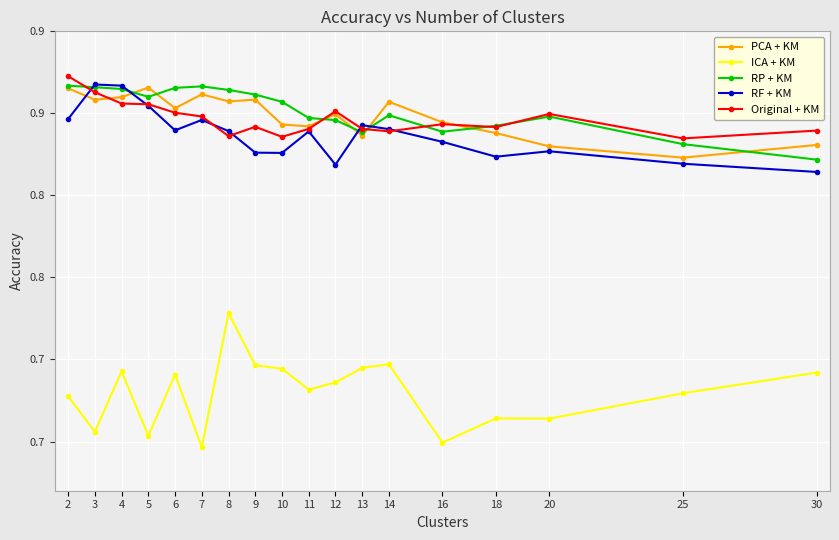

Reading left to right, transcribe all the data shown in this chart.

PCA + KM: 2=0.9	3=0.9	4=0.9	5=0.9	6=0.9	7=0.9	8=0.9	9=0.9	10=0.8	11=0.8	12=0.8	13=0.8	14=0.9	16=0.8	18=0.8	20=0.8	25=0.8	30=0.8
ICA + KM: 2=0.7	3=0.7	4=0.7	5=0.7	6=0.7	7=0.6	8=0.7	9=0.7	10=0.7	11=0.7	12=0.7	13=0.7	14=0.7	16=0.6	18=0.7	20=0.7	25=0.7	30=0.7
RP + KM: 2=0.9	3=0.9	4=0.9	5=0.9	6=0.9	7=0.9	8=0.9	9=0.9	10=0.9	11=0.8	12=0.8	13=0.8	14=0.8	16=0.8	18=0.8	20=0.8	25=0.8	30=0.8
RF + KM: 2=0.8	3=0.9	4=0.9	5=0.9	6=0.8	7=0.8	8=0.8	9=0.8	10=0.8	11=0.8	12=0.8	13=0.8	14=0.8	16=0.8	18=0.8	20=0.8	25=0.8	30=0.8
Original + KM: 2=0.9	3=0.9	4=0.9	5=0.9	6=0.9	7=0.8	8=0.8	9=0.8	10=0.8	11=0.8	12=0.9	13=0.8	14=0.8	16=0.8	18=0.8	20=0.8	25=0.8	30=0.8